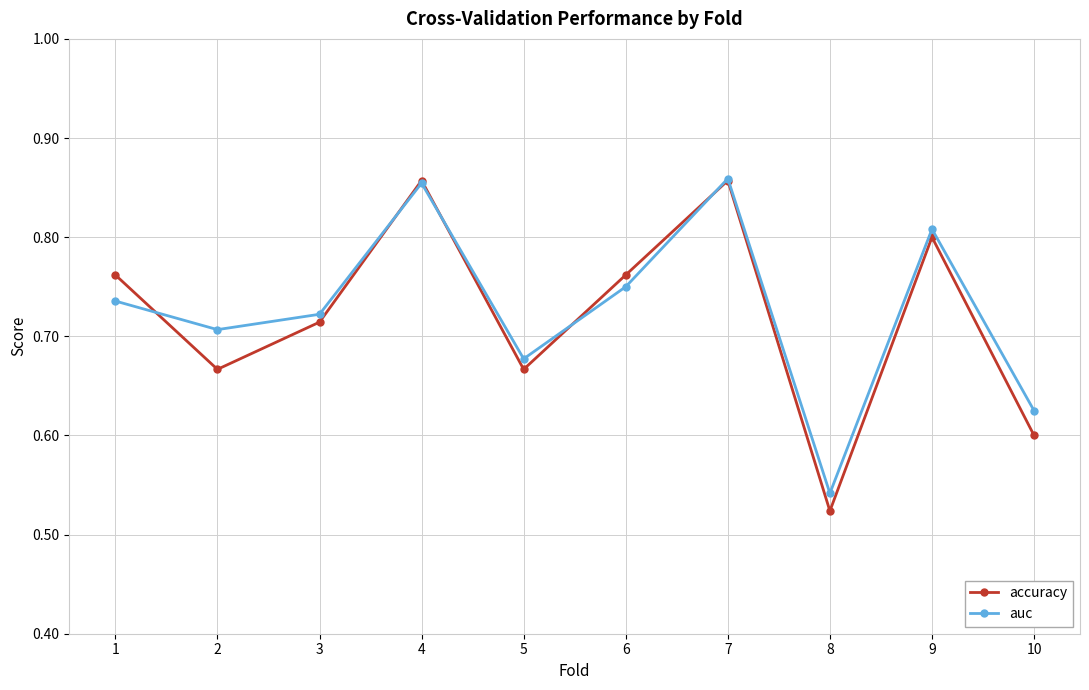

How many auc values are between 0 and 1?

10